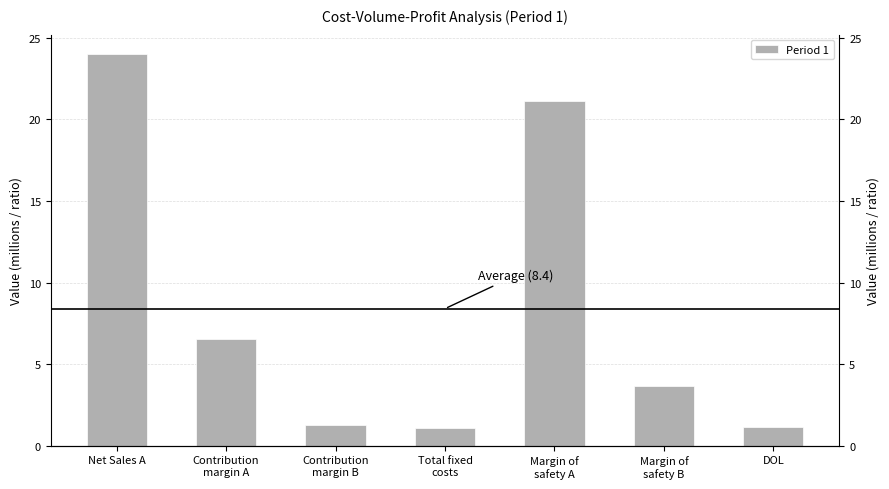

What is the label of the 4th bar from the left?

Total fixed
costs